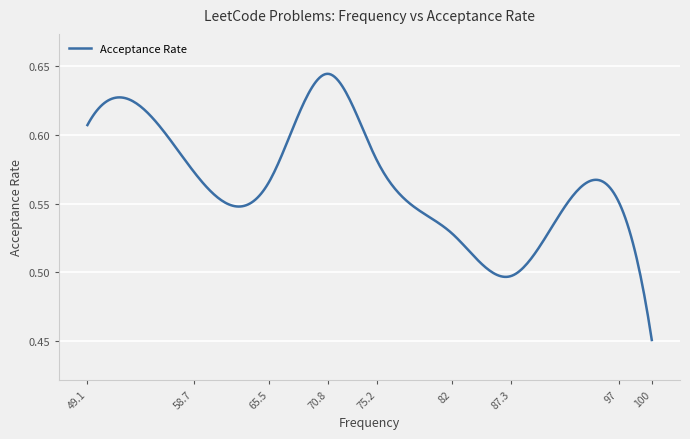

Does the chart display data point markers on the line(s)?

No